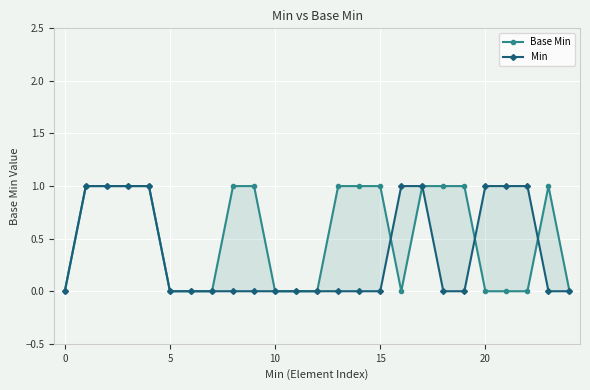

Which series has the largest range (max minus min)?

Base Min